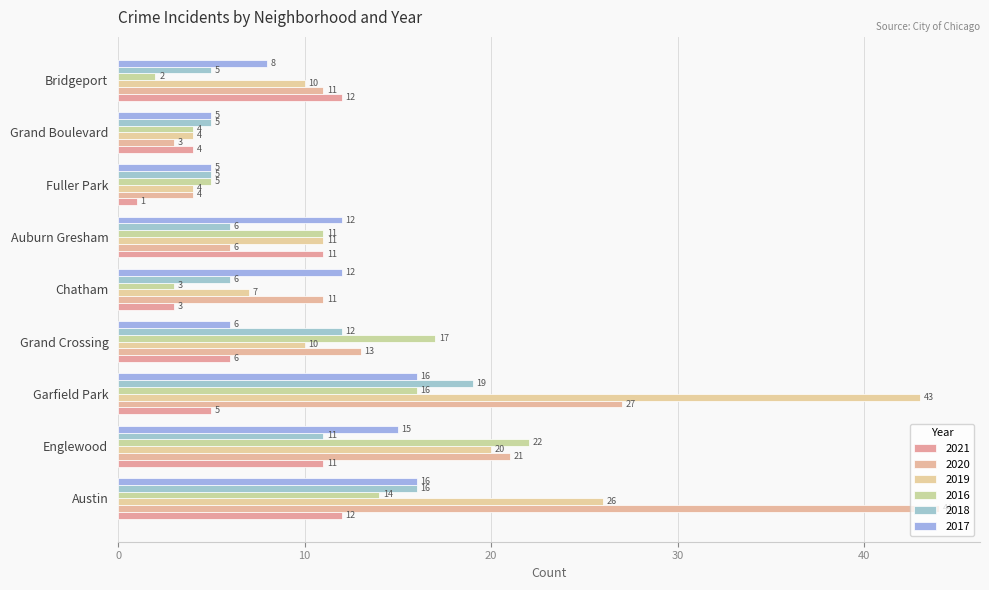

How many values in the 2020 series are below 11?

3